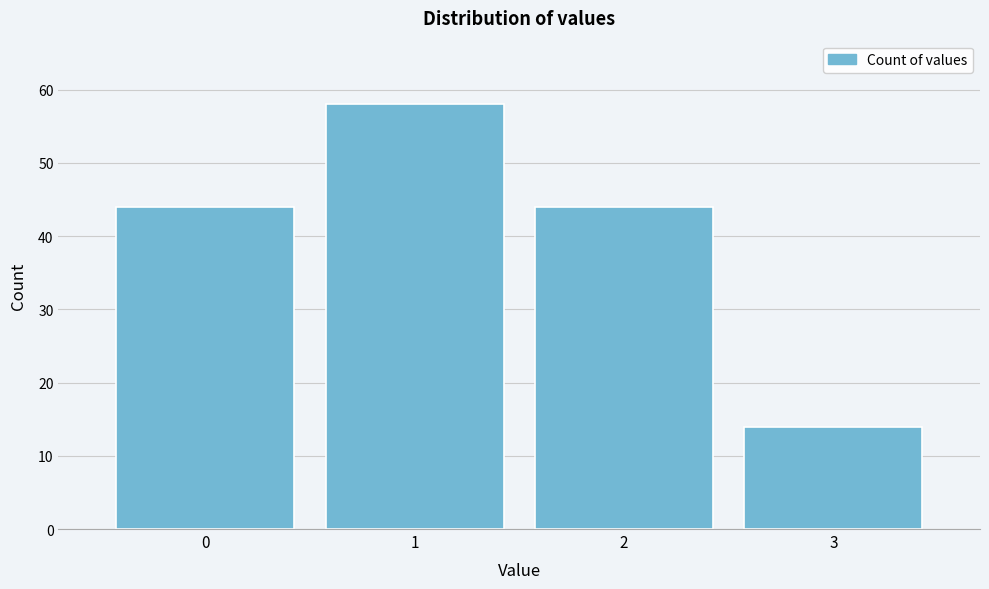

What is the height of the bar covering 2.5 to 3.5 on the x-axis? The values are not printed on the chart, so give them approximately, as read against the axis.

14